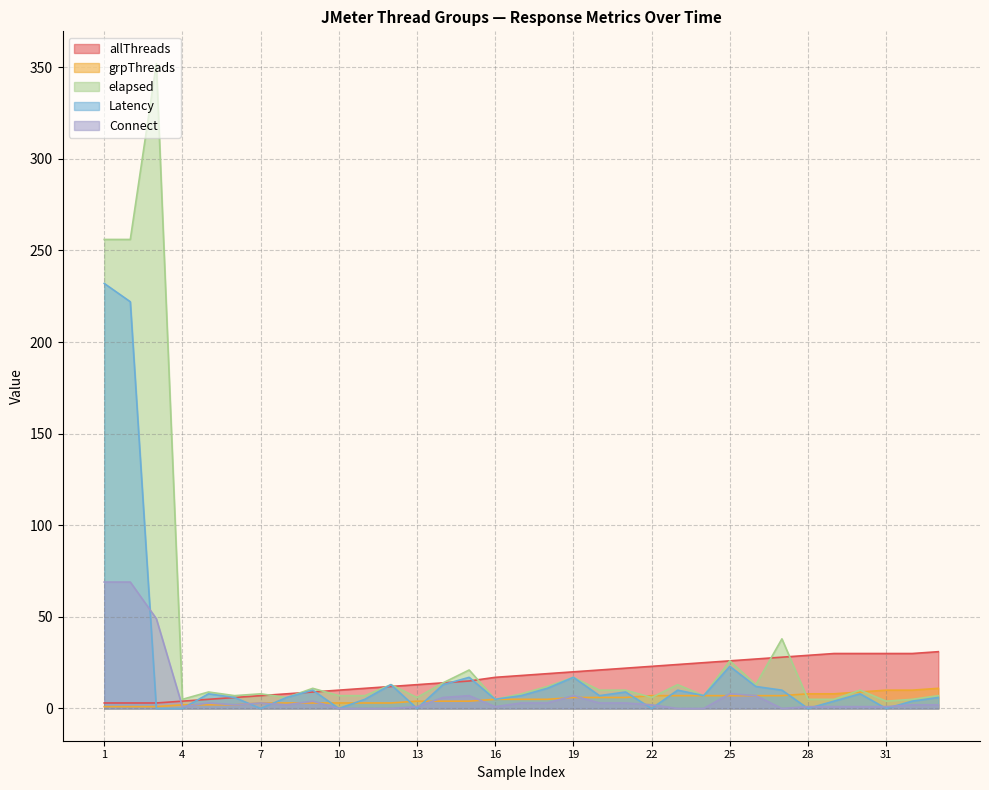

Rank the series at 1 from highest to lowest value.

elapsed, Latency, Connect, allThreads, grpThreads